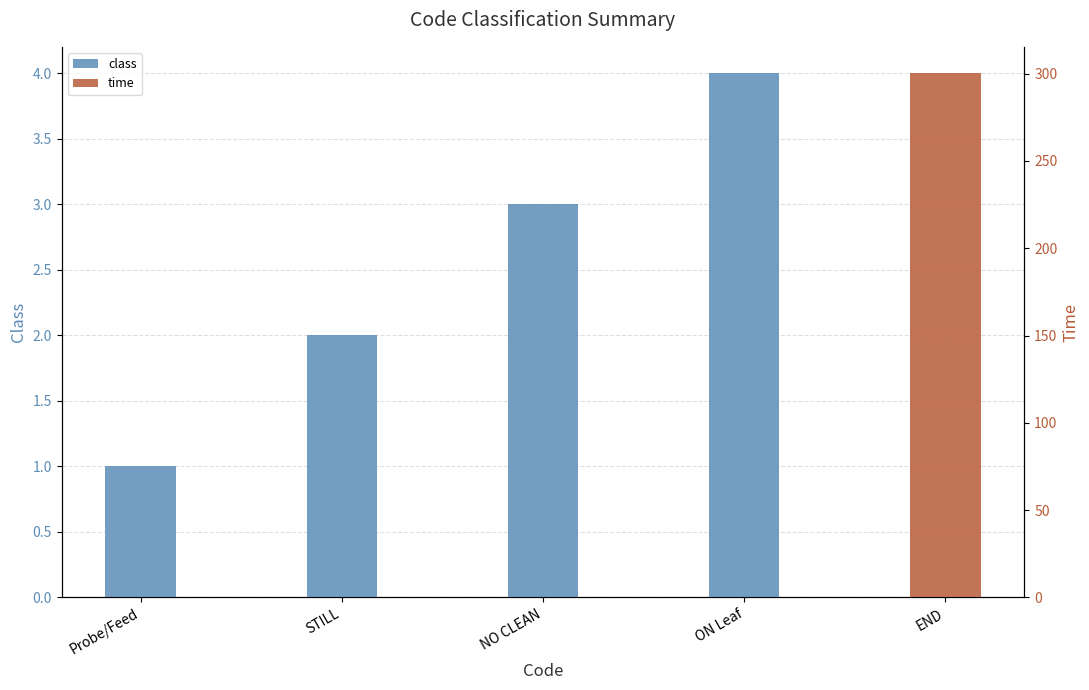

Does the chart contain stacked bars?

No